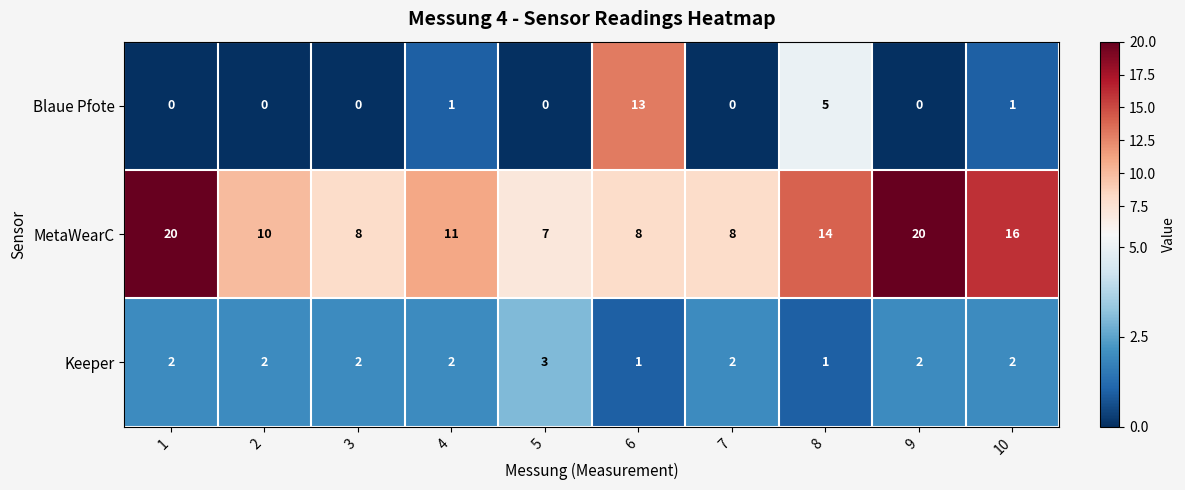

What is the maximum value shown in the chart?

20